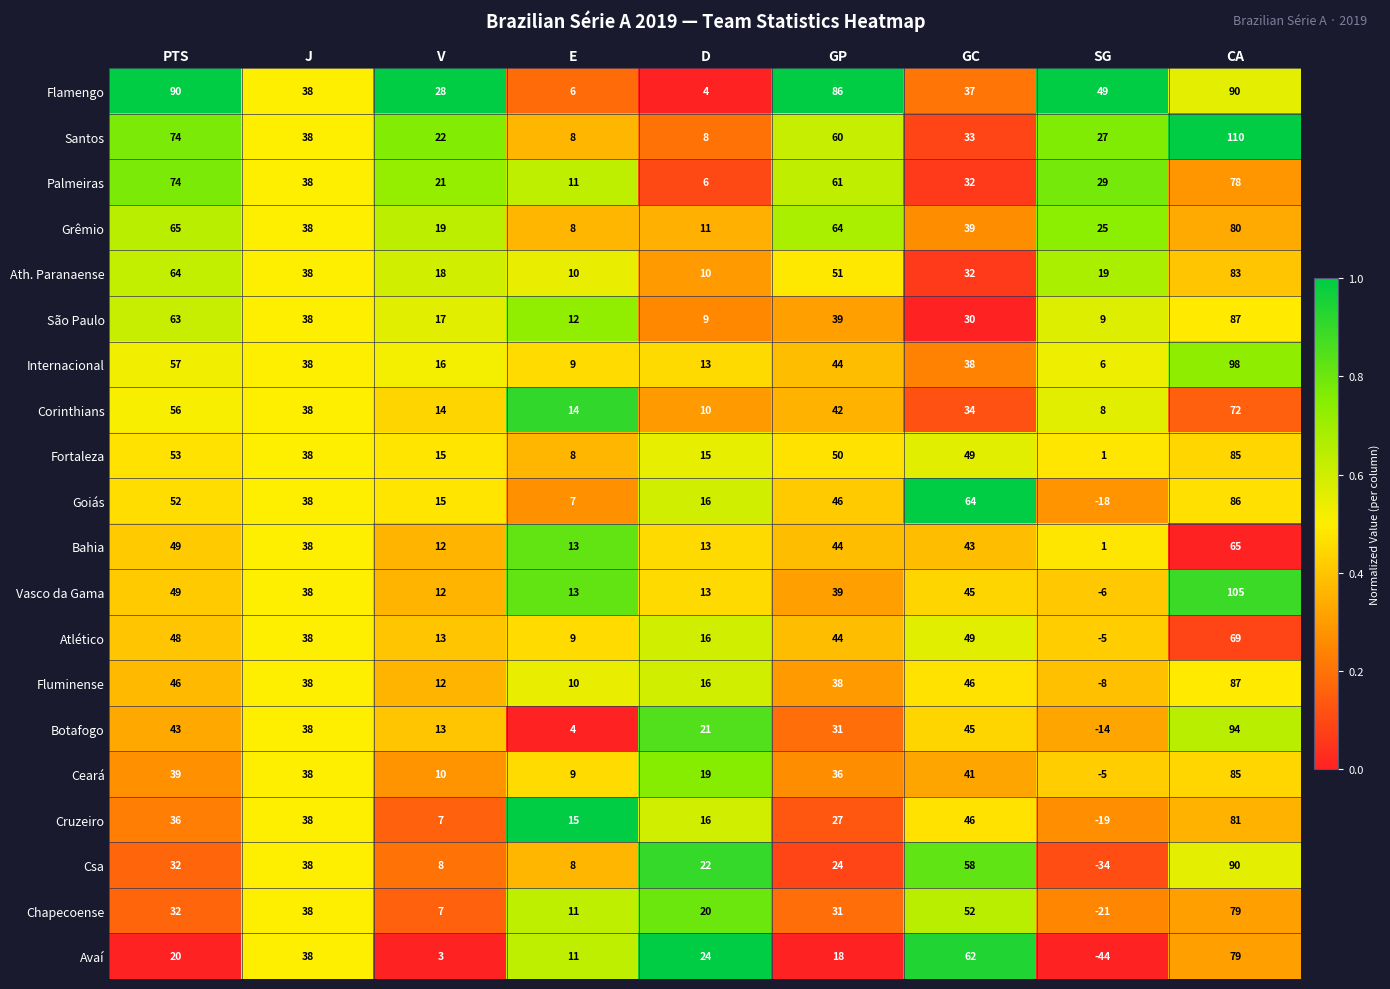

Which series has the largest range (max minus min)?

Csa